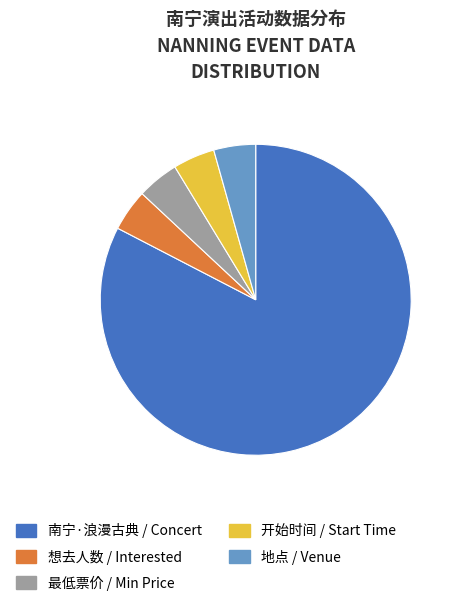

Which slice is the largest?

南宁·浪漫古典 / Concert